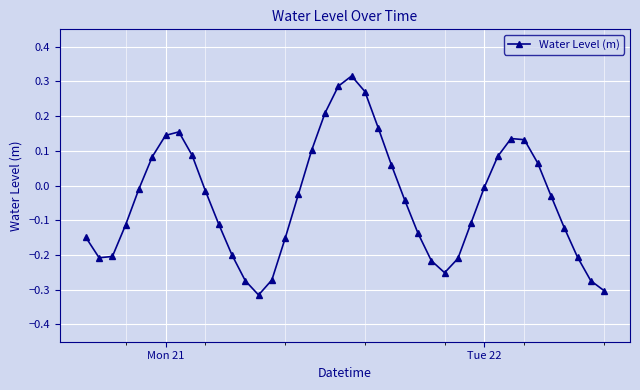

What is the difference between the maximum and second lowest values?

0.6